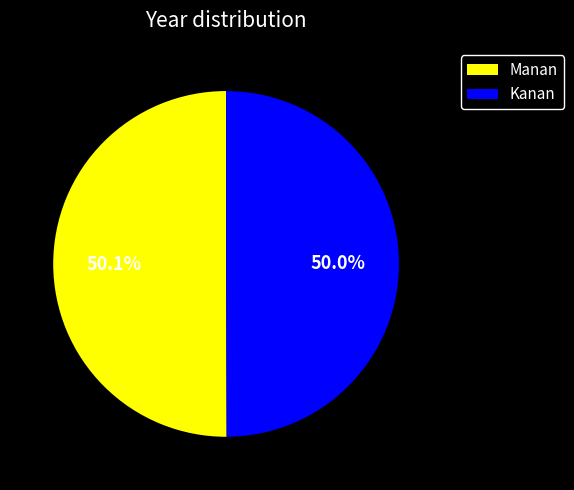

Approximately how many times larger is the value at Manan compared to Kanan?

1.0